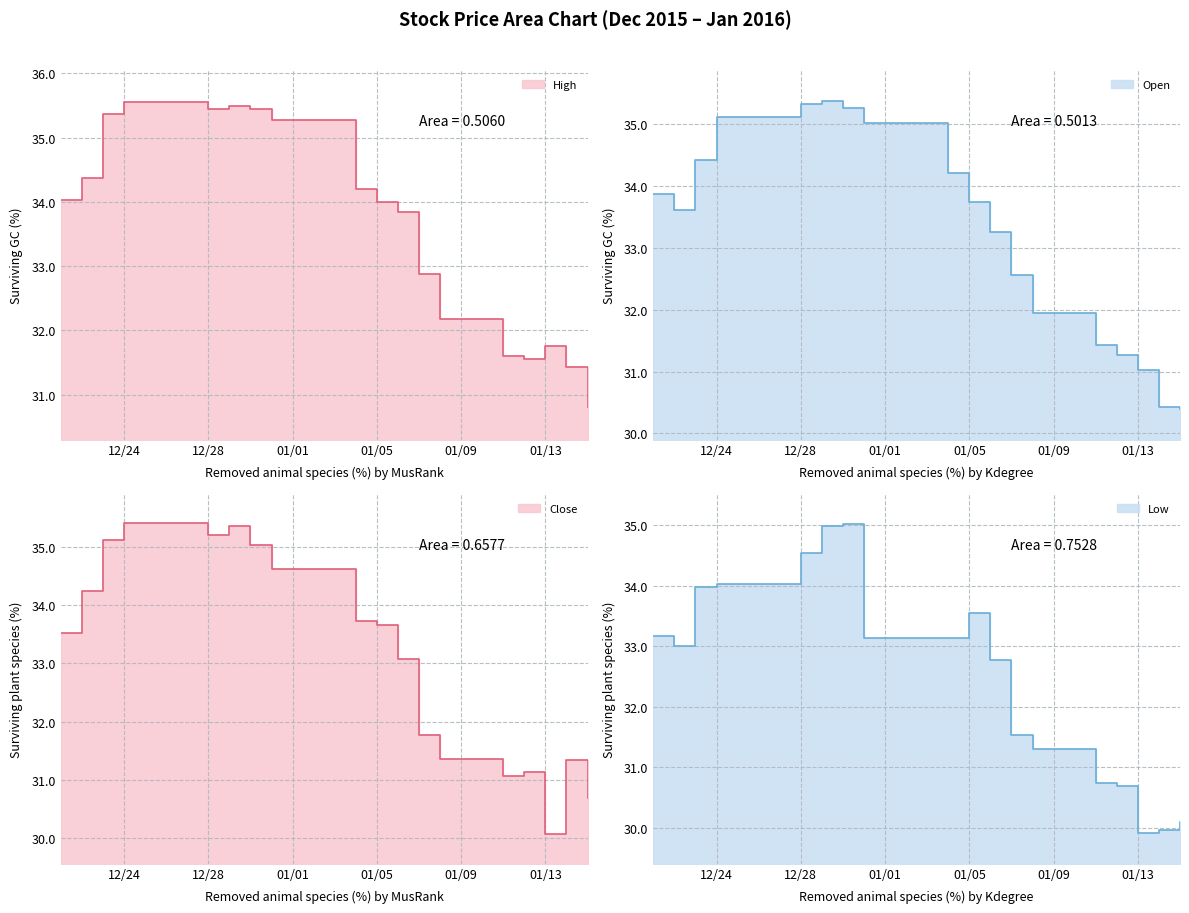

Which category has the lowest value across all series?

01/13